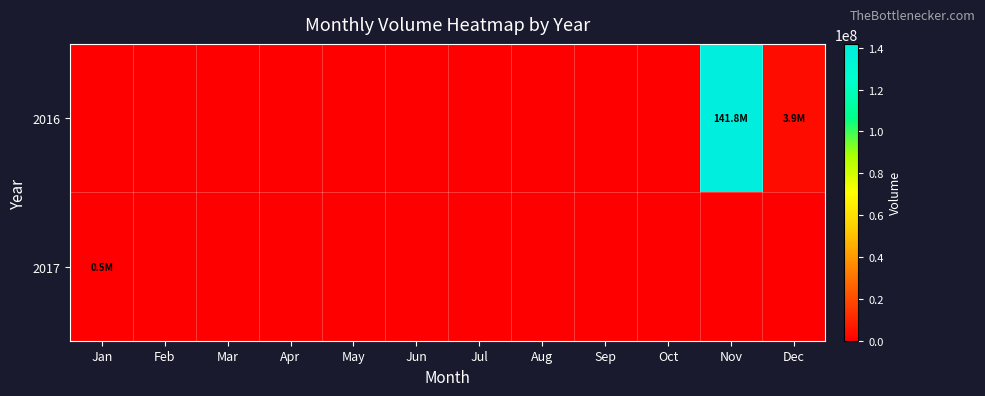

What is the maximum value shown in the chart?

141791168